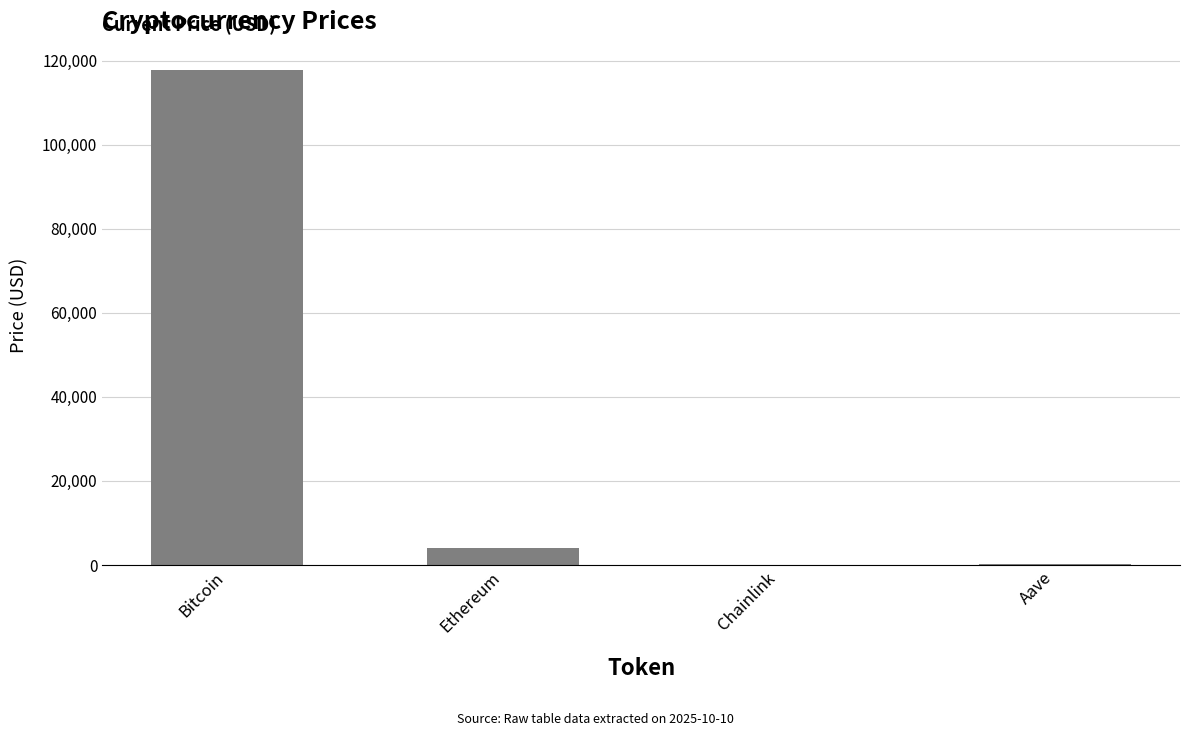

At which label is the value closest to 58843?

Ethereum